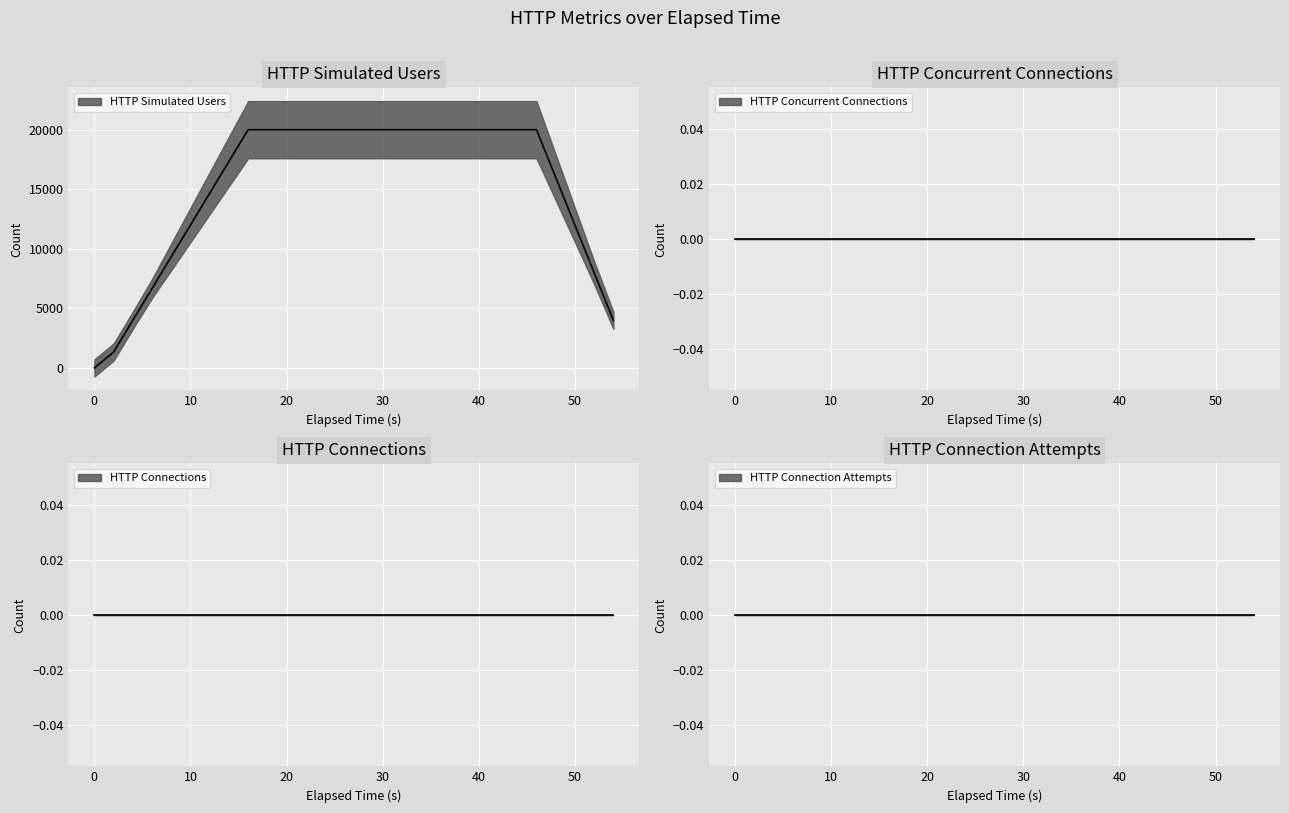

Which series has the largest range (max minus min)?

HTTP Simulated Users